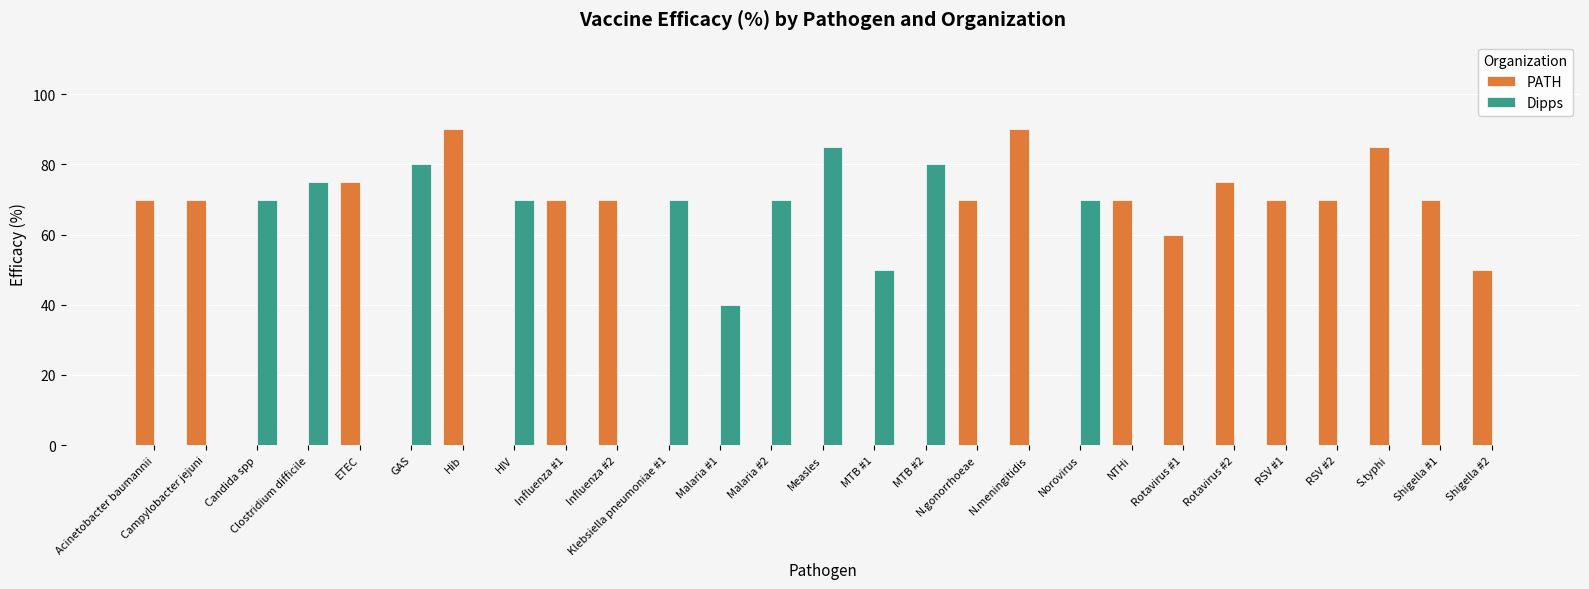

Which series has the largest total across all categories?

PATH